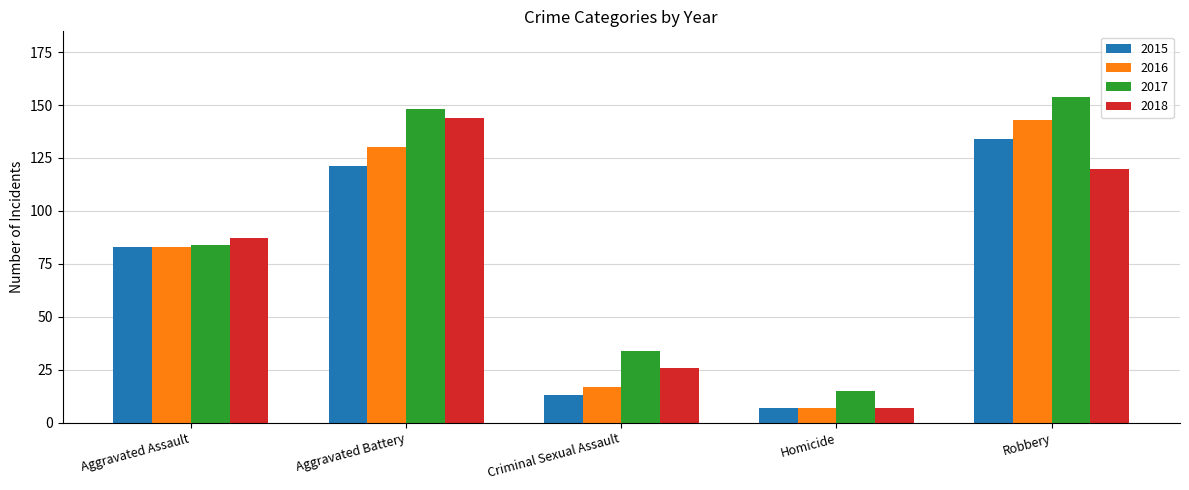

The 2018 series shows 95 at Aggravated Battery. True or false?

False